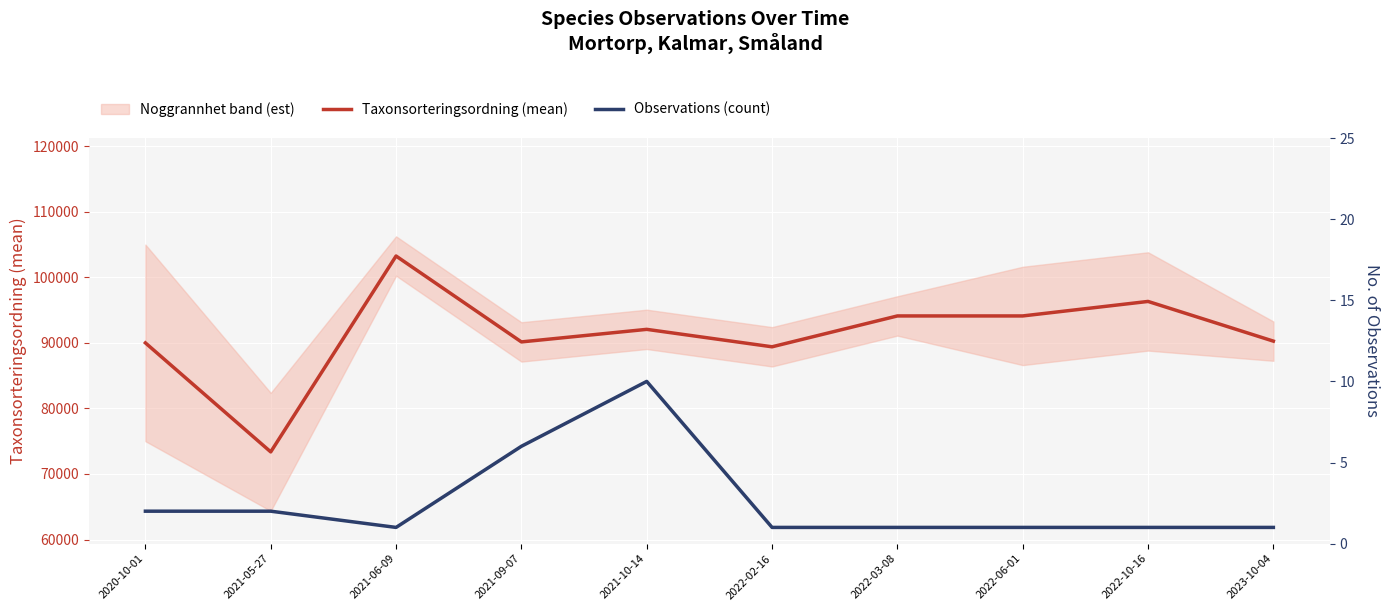

How many lines are shown in the chart?

2